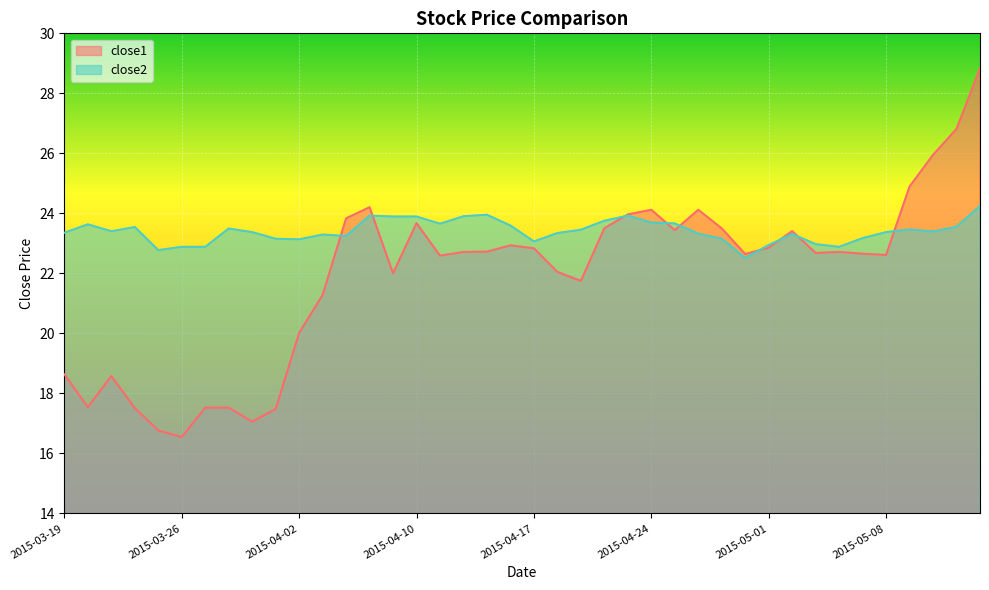

List the series in order of their overall mean, lowest first.

close1, close2